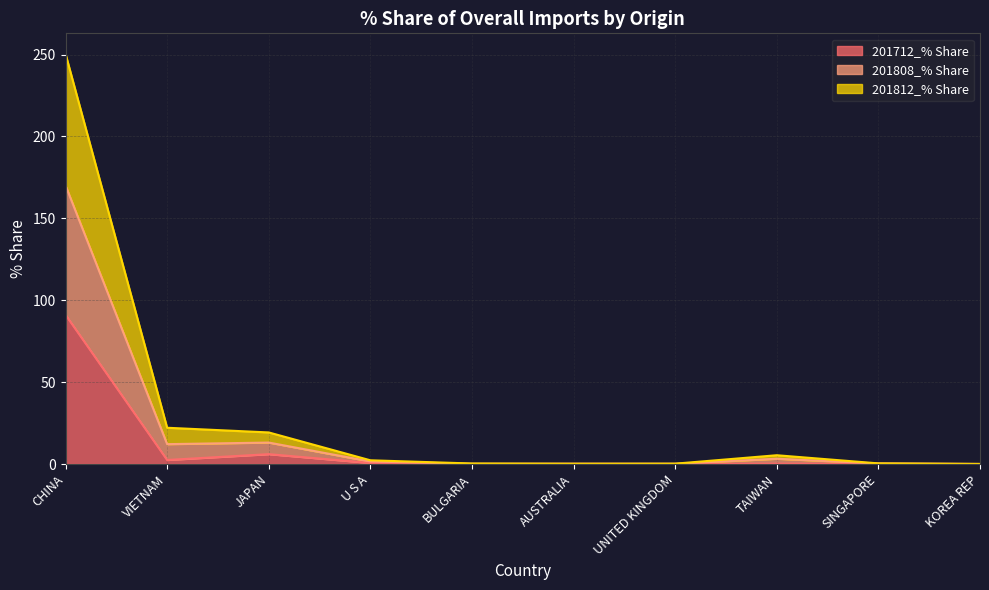

At SINGAPORE, list the series in order from largest to smallest.

201808_% Share, 201812_% Share, 201712_% Share